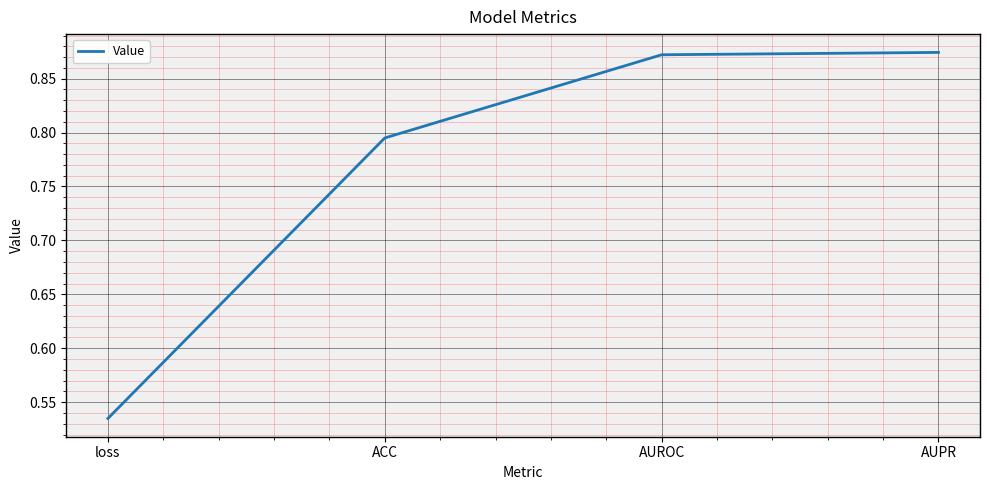

Does the chart display data point markers on the line(s)?

No